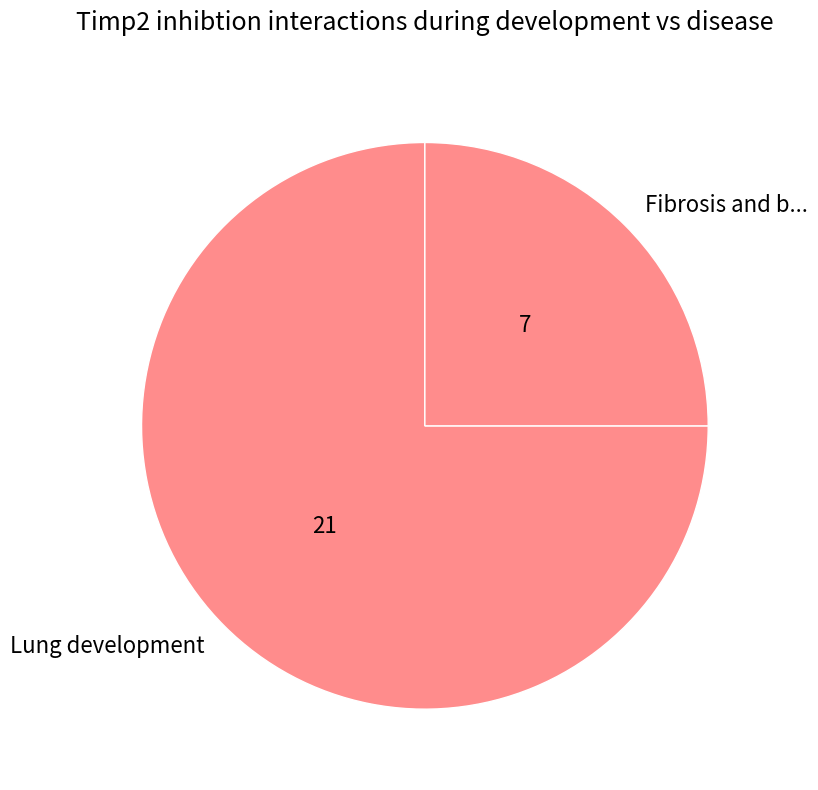

Combined, do Lung development and Fibrosis and b... account for over 50%?

Yes